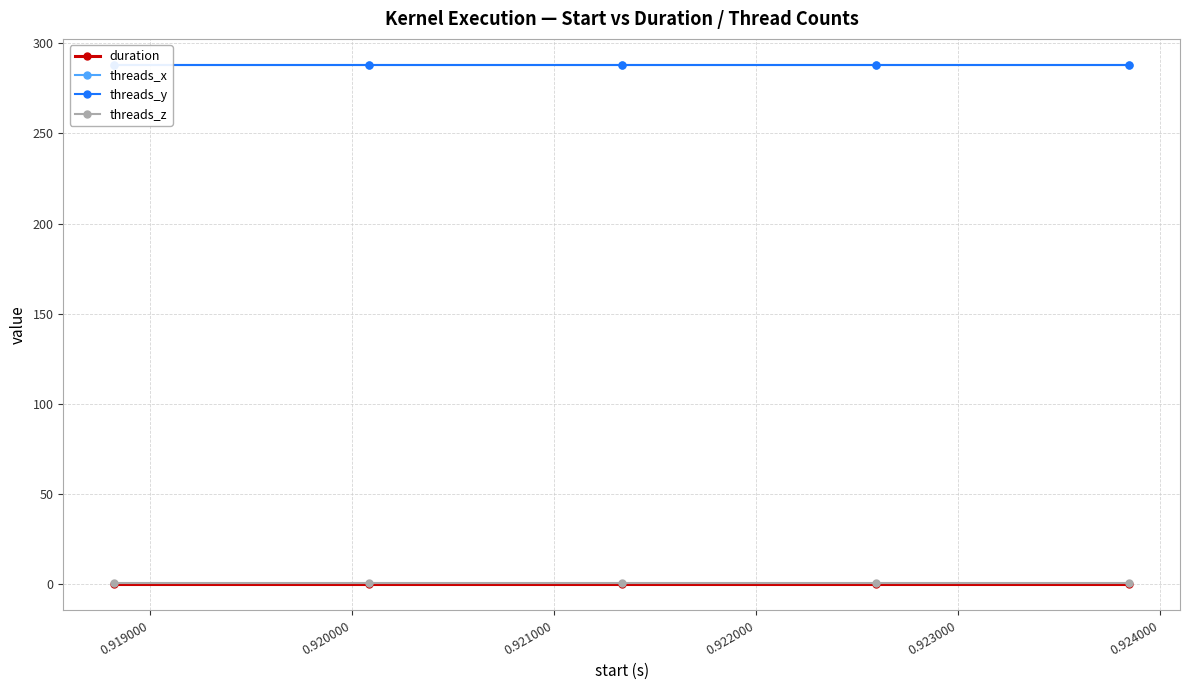

The value of threads_x at 0.922000 is 288.0. True or false?

True